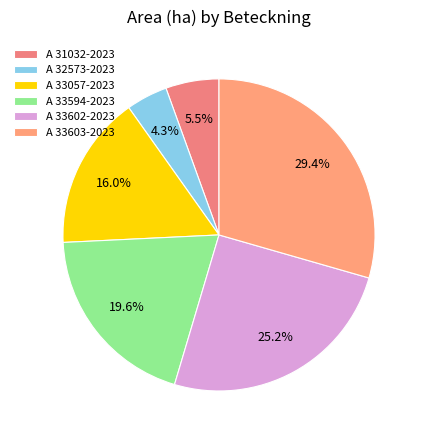

Is there a majority slice in this chart?

No